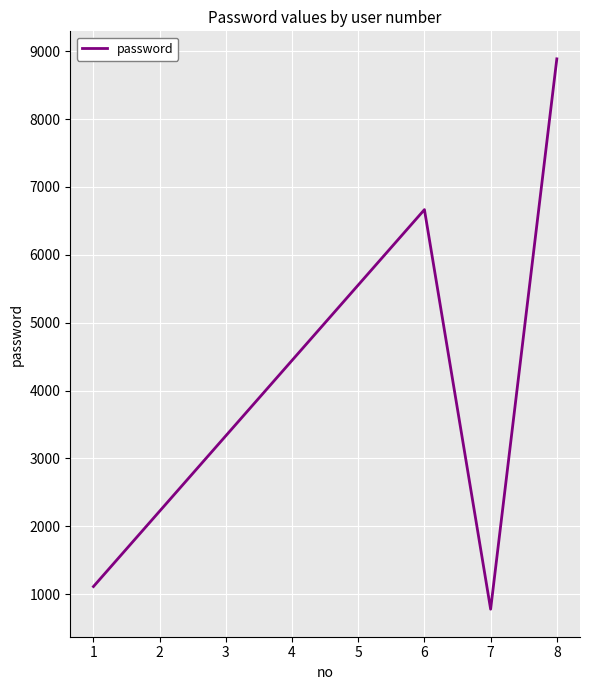

List the labels in order of value, smallest first.

7, 1, 2, 4, 5, 6, 8